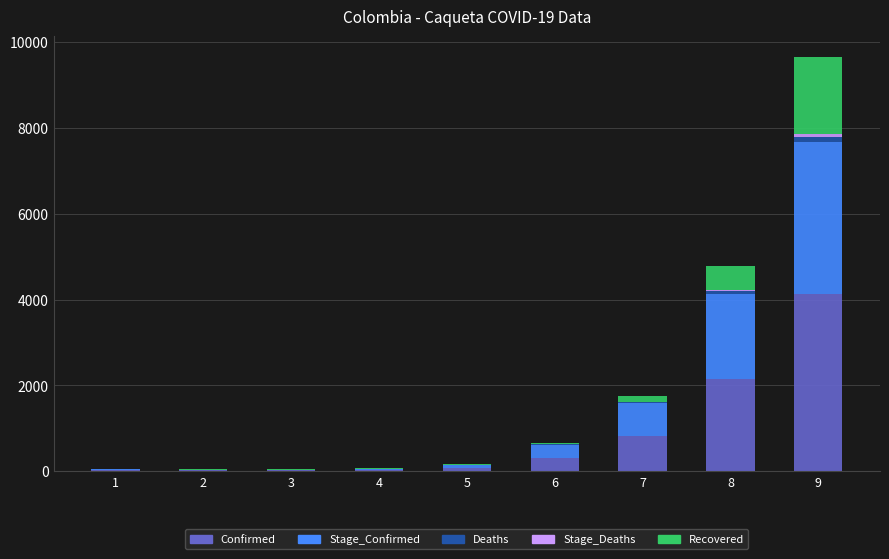

At which category is the sum across all series the highest?

9